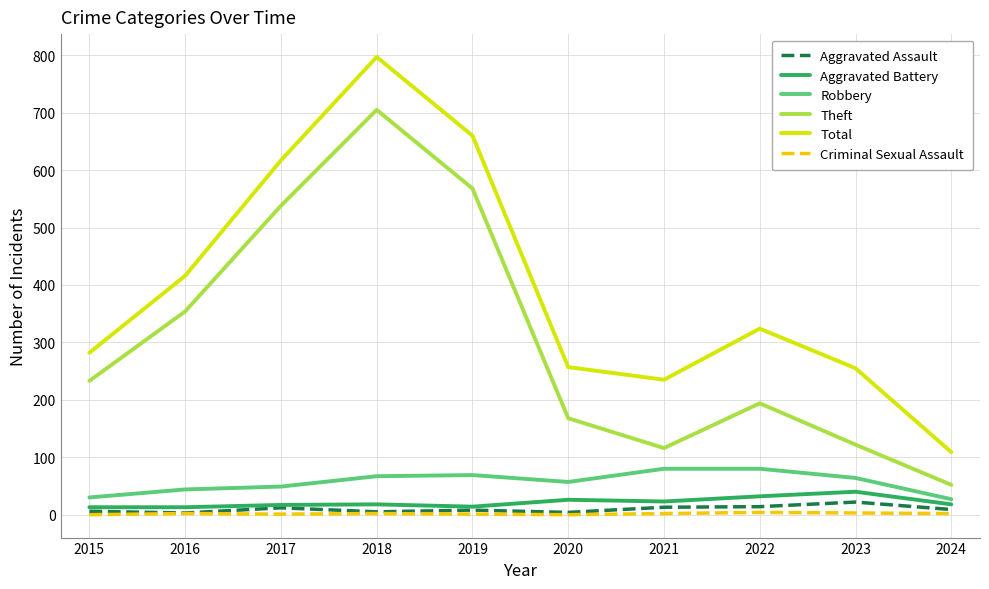

True or false: Aggravated Battery and Criminal Sexual Assault cross at least once.

False